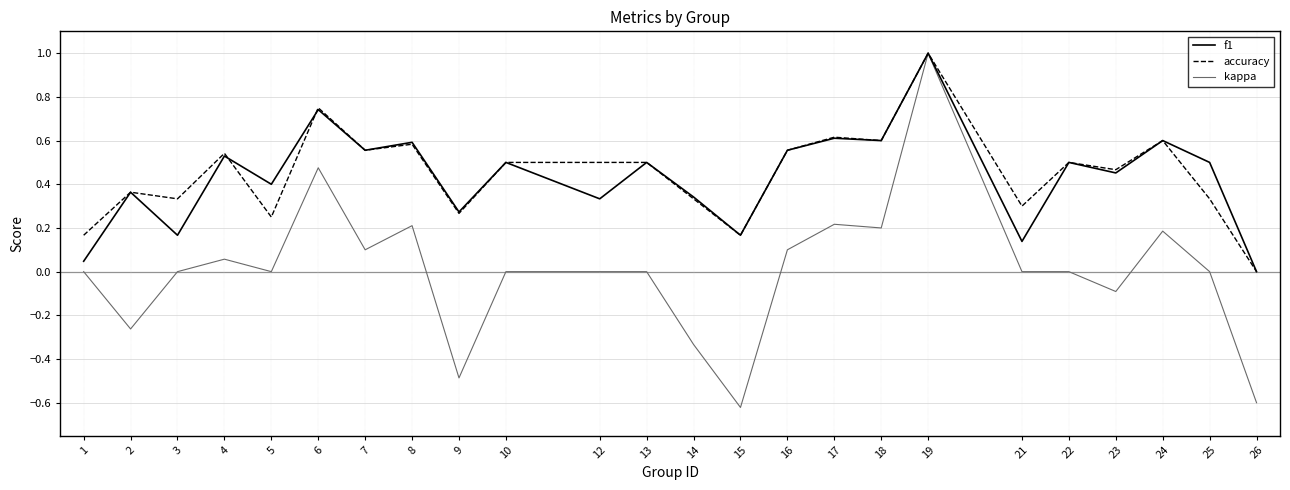

What is the maximum value shown in the chart?

1.0